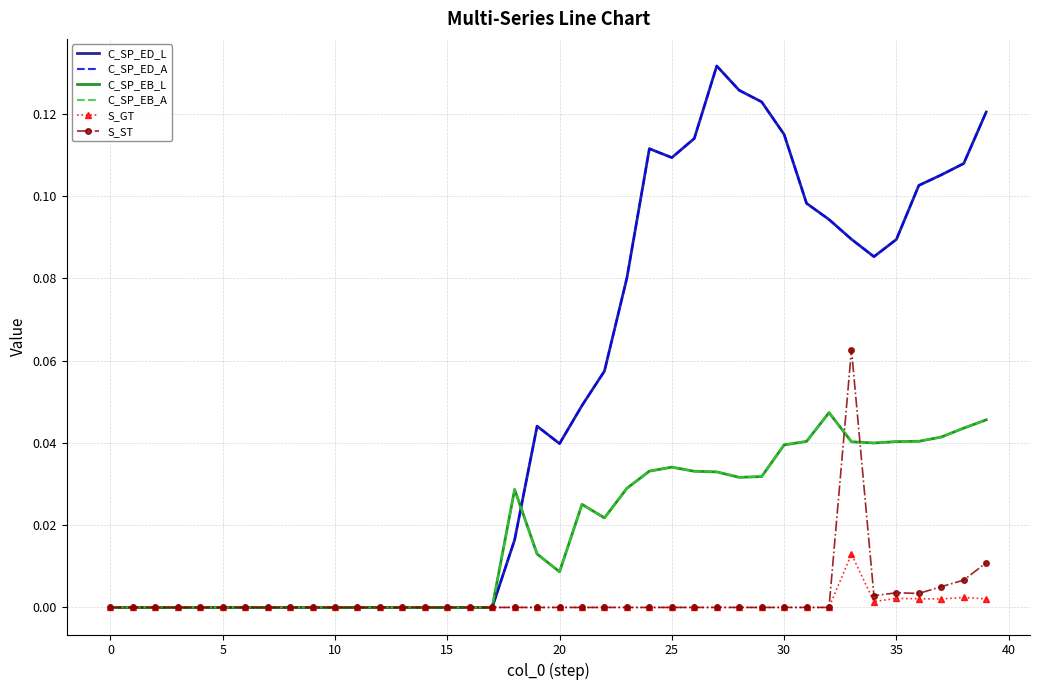

True or false: C_SP_EB_L and S_GT intersect in this chart.

False